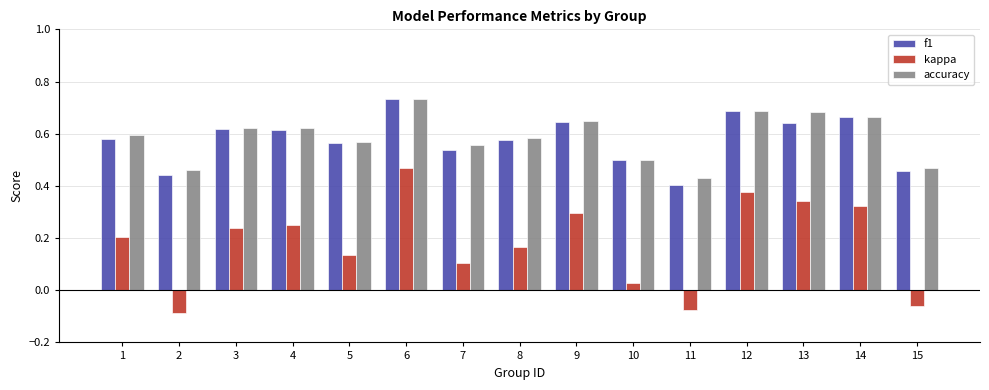

Which label corresponds to the largest value in the chart?

6